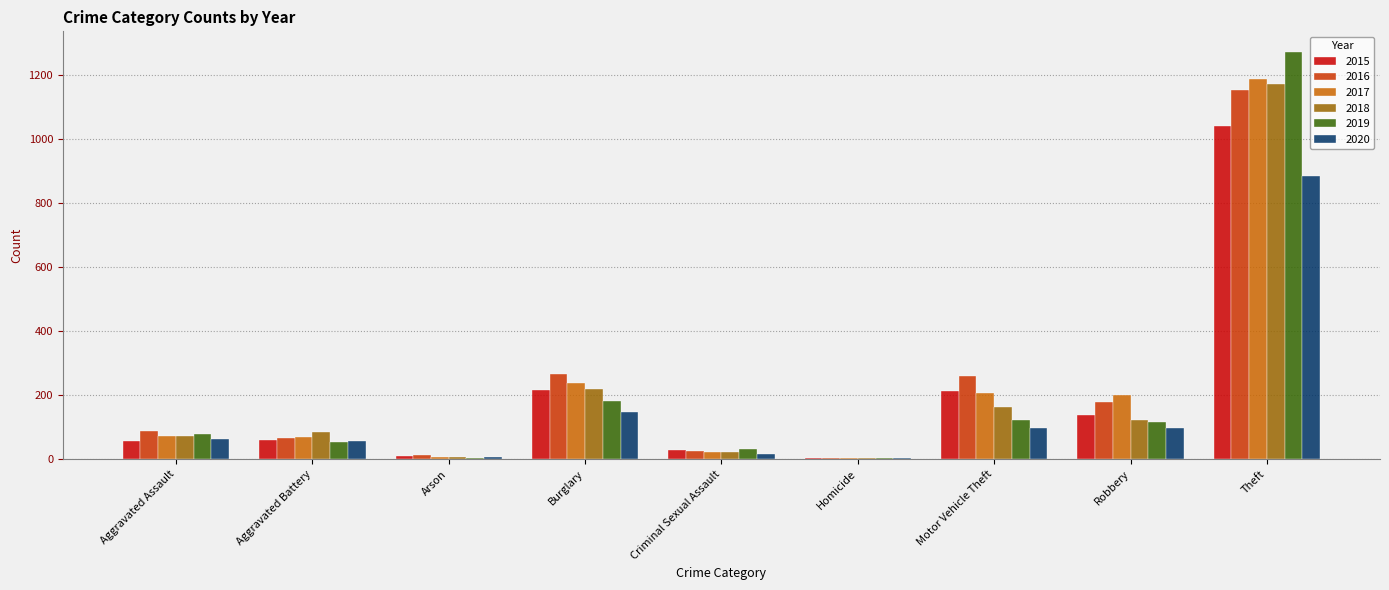

What value does the 2018 series have at Homicide?

4